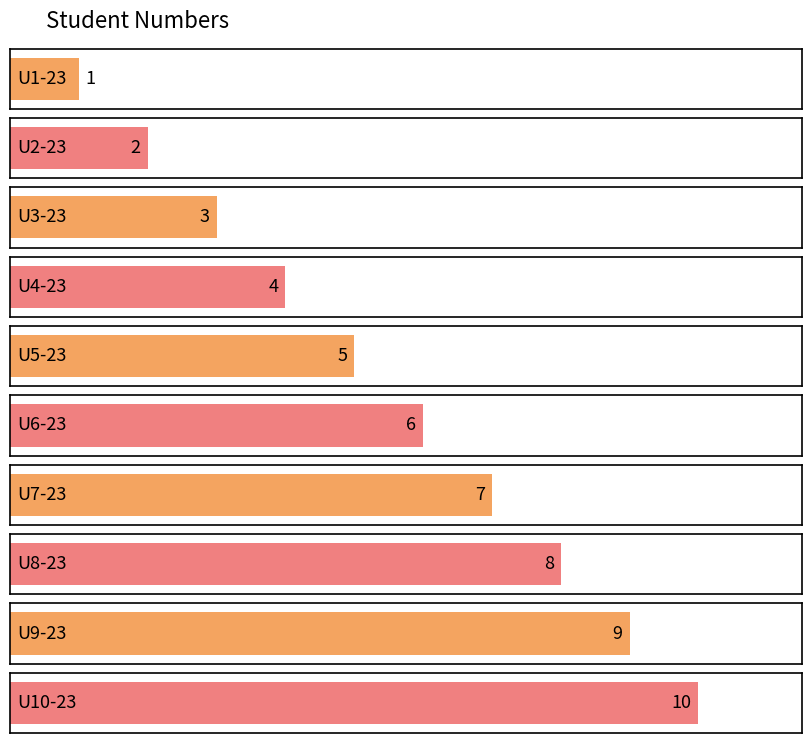

True or false: the data shows 6 at U9-23.

False